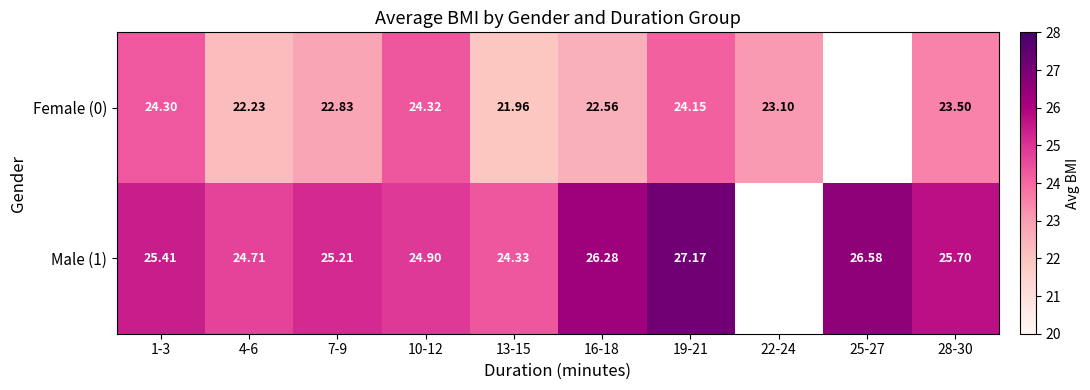

Is it true that Male (1) equals 42.6 at 7-9?

False